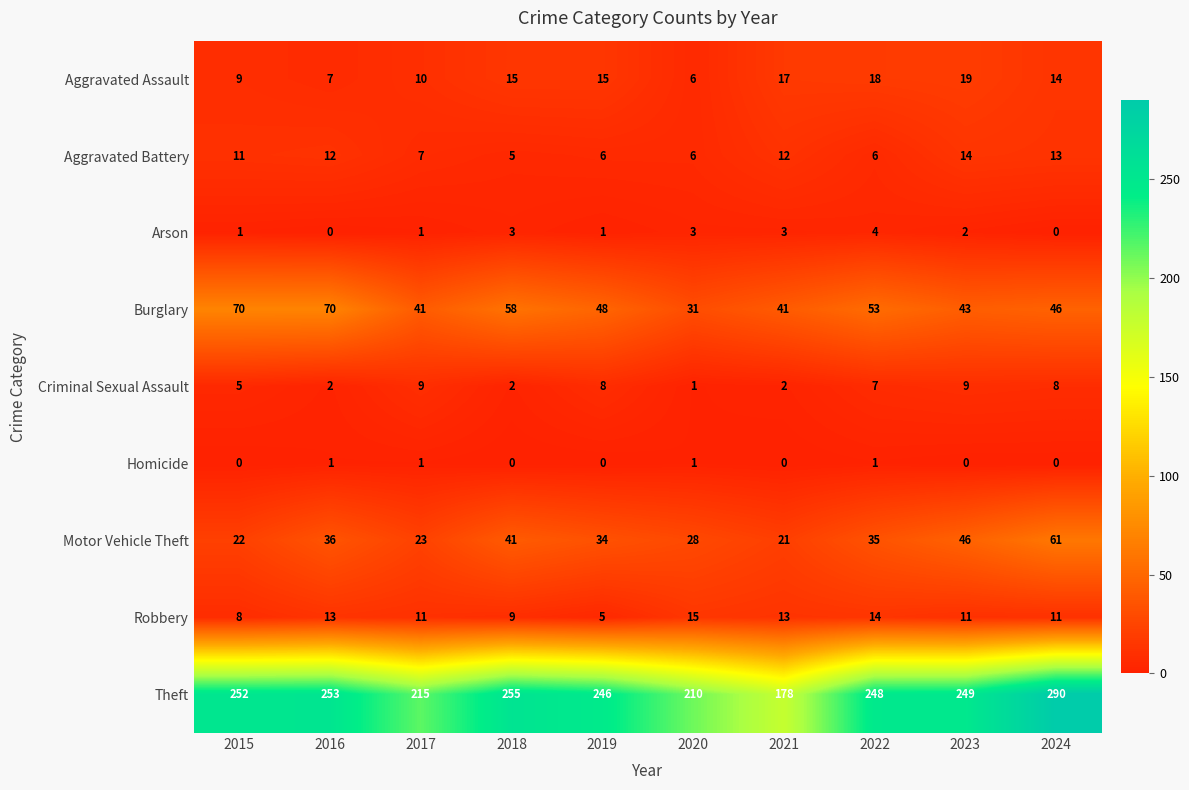

How many data points in Homicide are above 0?

4